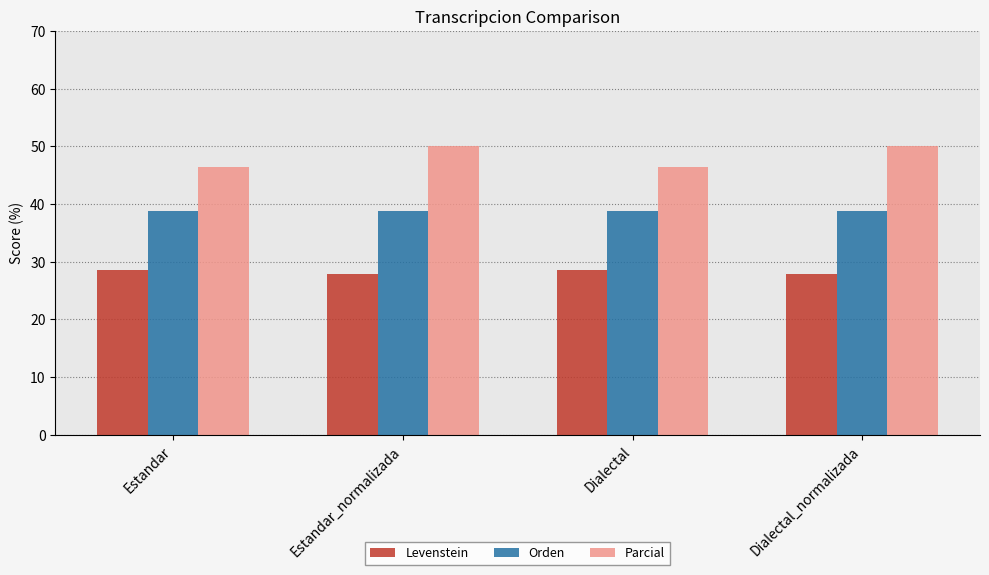

Rank the series by their average value, from highest to lowest.

Parcial, Orden, Levenstein